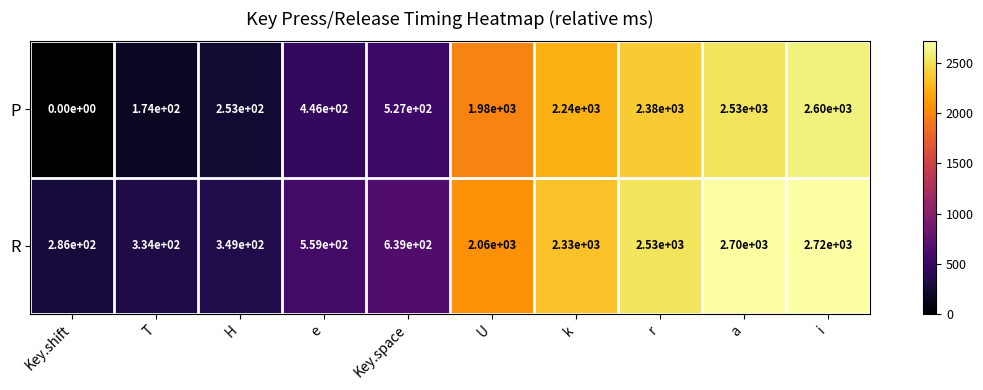

Rank the series at r from highest to lowest value.

R, P